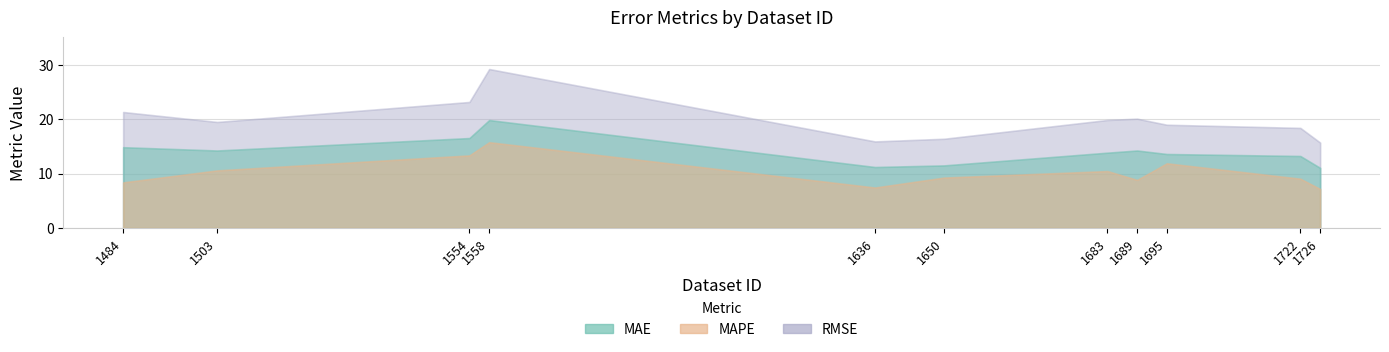

Does the chart display data point markers on the line(s)?

No